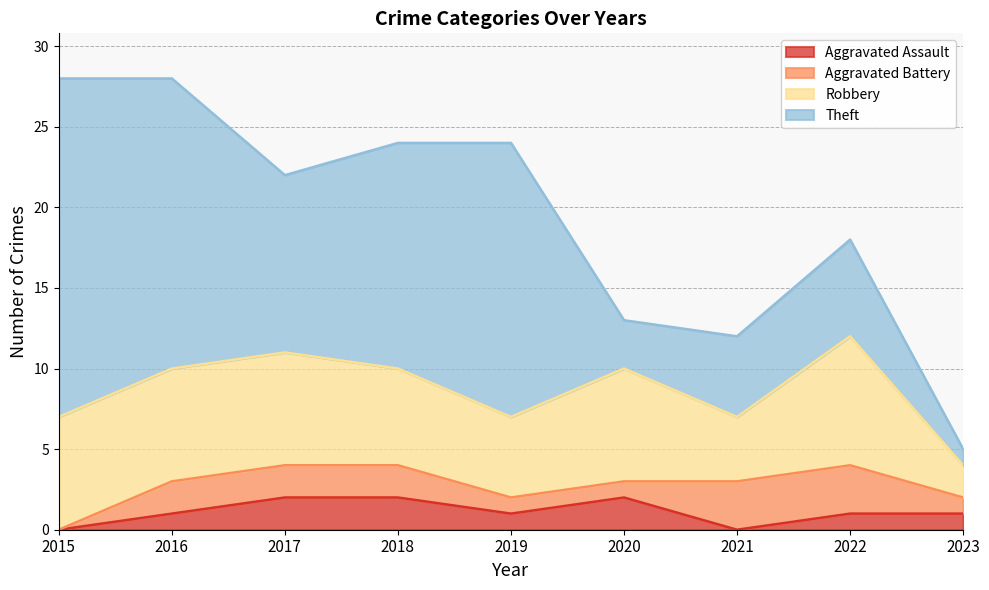

Rank the series by their maximum value, from highest to lowest.

Theft, Robbery, Aggravated Battery, Aggravated Assault